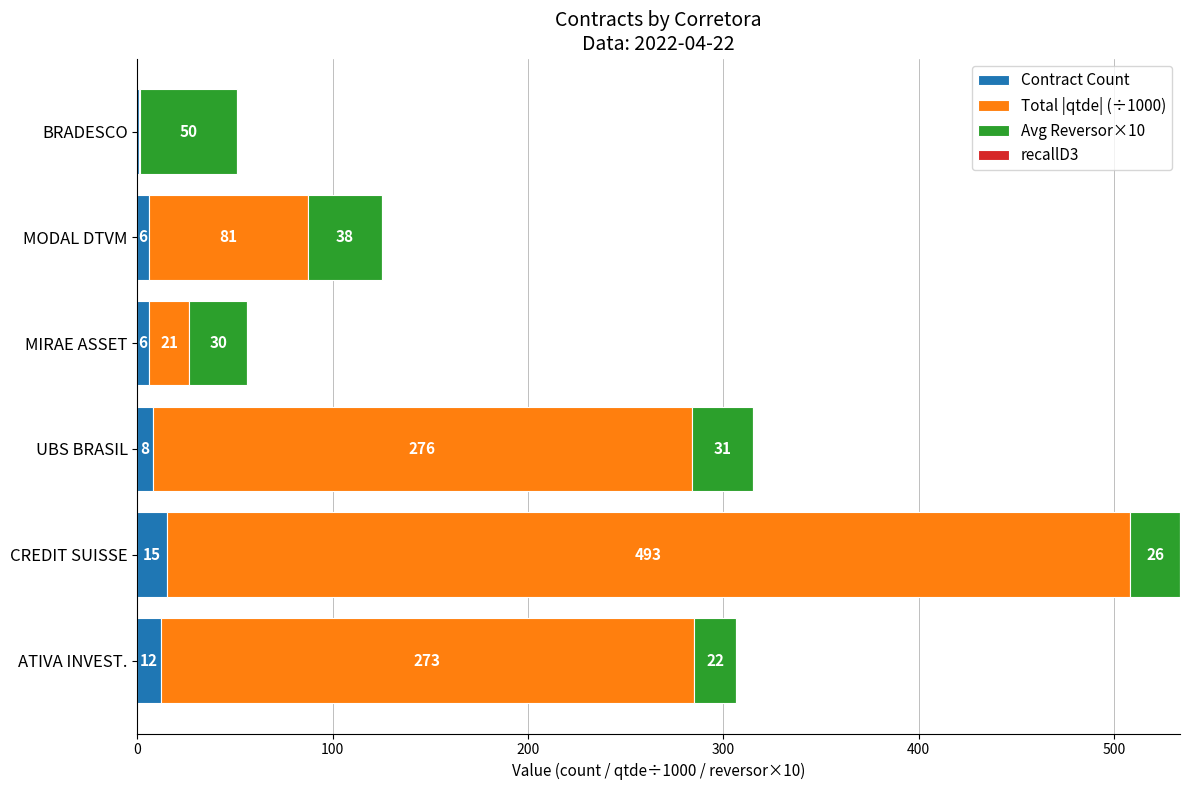

Is it true that Contract Count equals 6.0 at MIRAE ASSET?

True